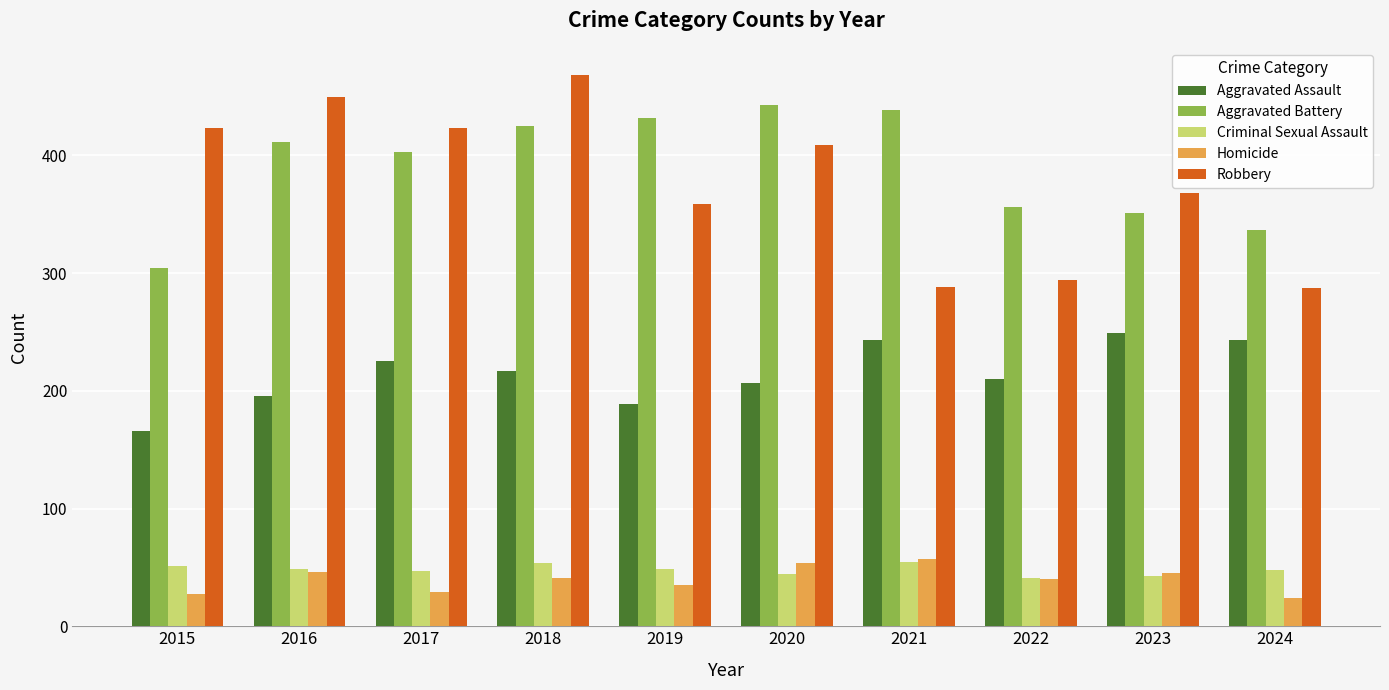

Read the Homicide value at 2024.

24